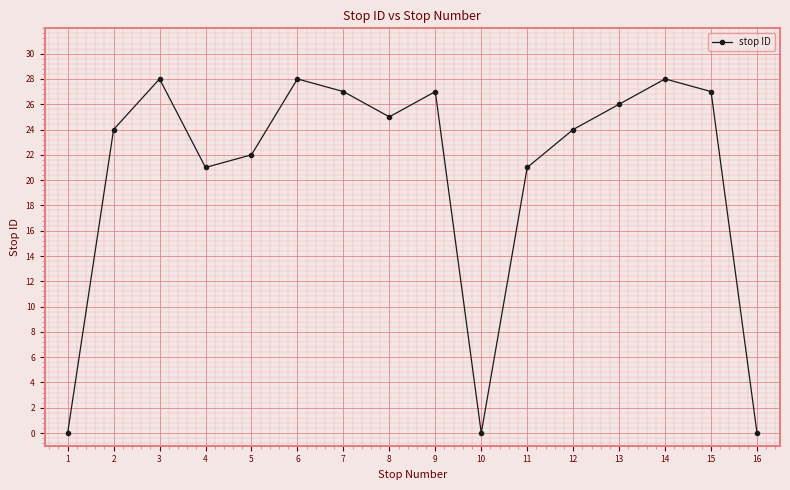

Count the number of data series in this chart.

1